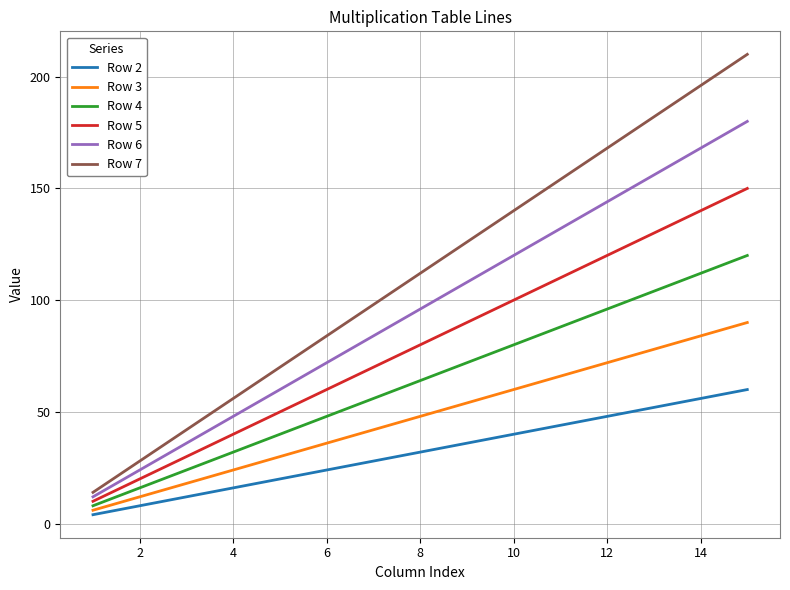

What is the greatest value displayed?

210